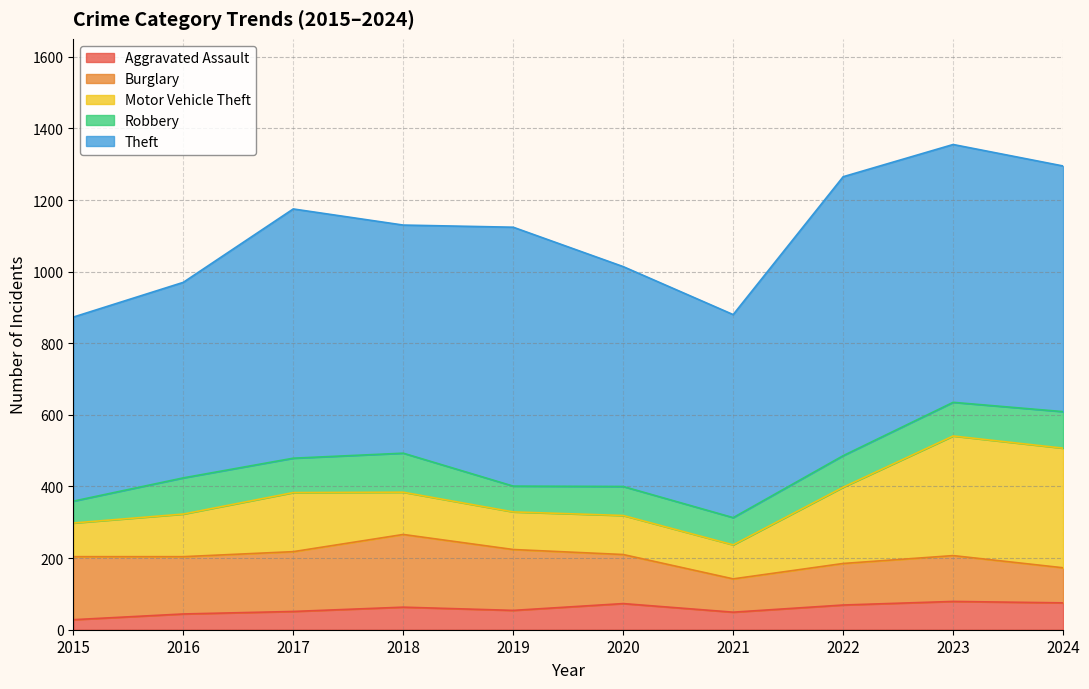

What is the spread (max minus min) of values at 2018?

574